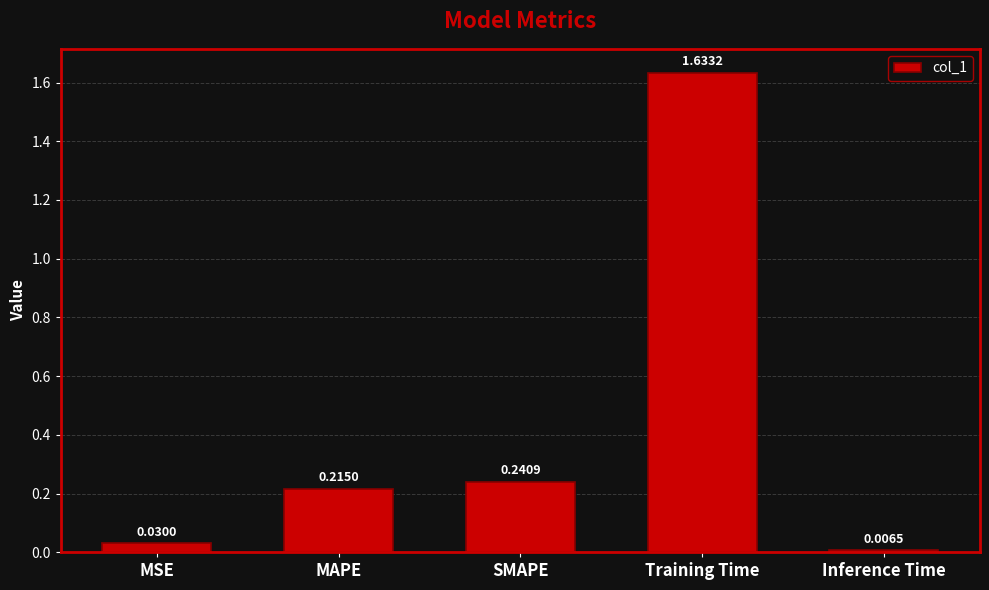

What is the label of the 1st bar from the left?

MSE